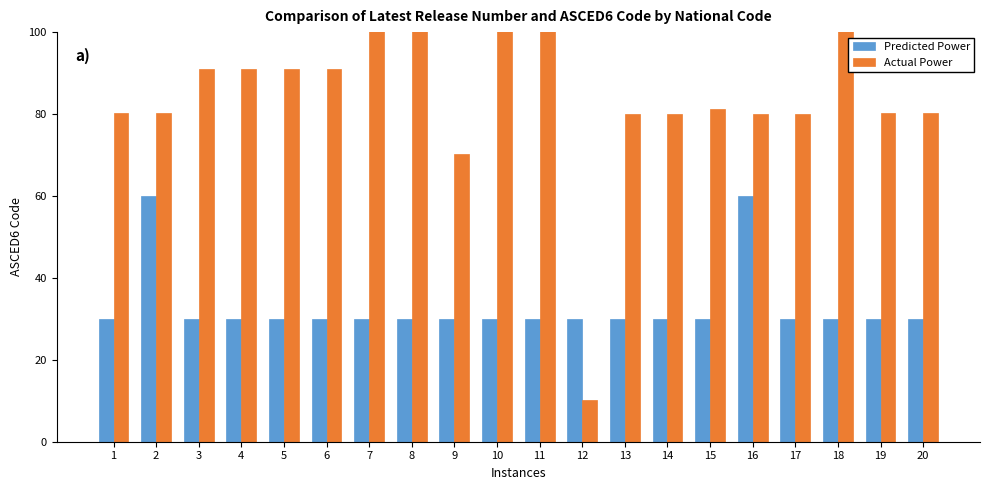

What is the sum of all Predicted Power values?

660.0